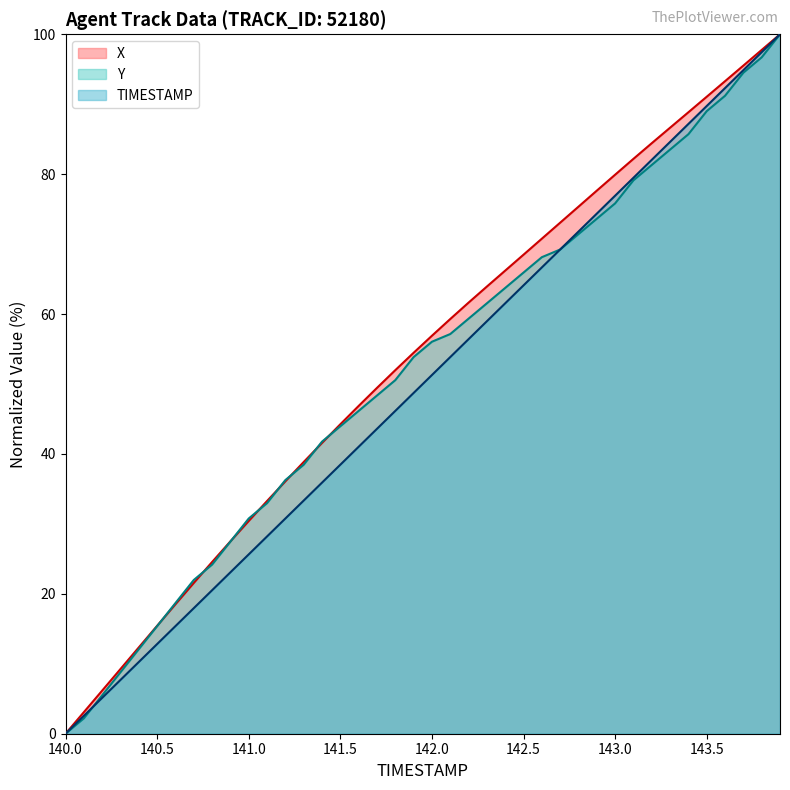

What is the label of the 10th point from the right?

143.0